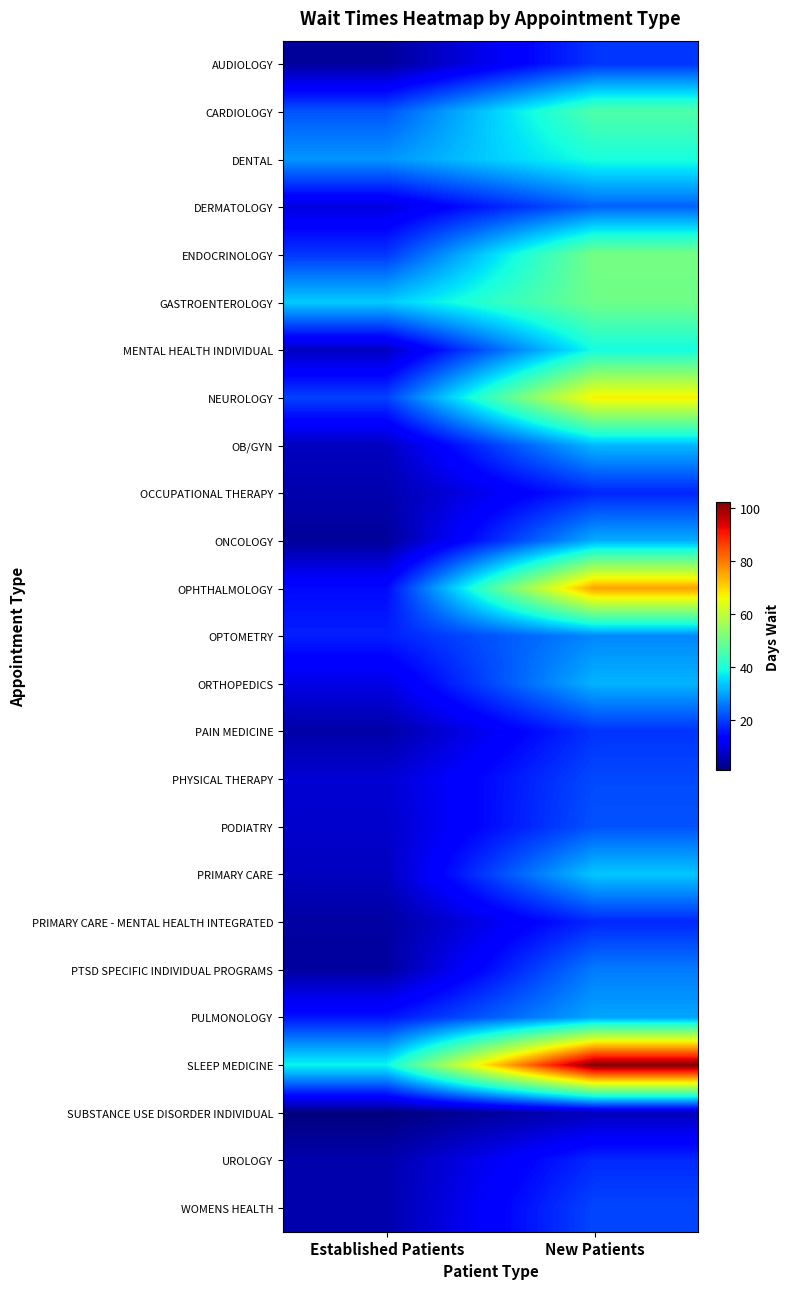

Rank the series at New Patients from highest to lowest value.

SLEEP MEDICINE, OPHTHALMOLOGY, NEUROLOGY, ENDOCRINOLOGY, GASTROENTEROLOGY, CARDIOLOGY, DENTAL, MENTAL HEALTH INDIVIDUAL, PRIMARY CARE, OB/GYN, ORTHOPEDICS, ONCOLOGY, PULMONOLOGY, OPTOMETRY, PTSD SPECIFIC INDIVIDUAL PROGRAMS, DERMATOLOGY, PODIATRY, PHYSICAL THERAPY, WOMENS HEALTH, AUDIOLOGY, PAIN MEDICINE, UROLOGY, PRIMARY CARE - MENTAL HEALTH INTEGRATED, OCCUPATIONAL THERAPY, SUBSTANCE USE DISORDER INDIVIDUAL